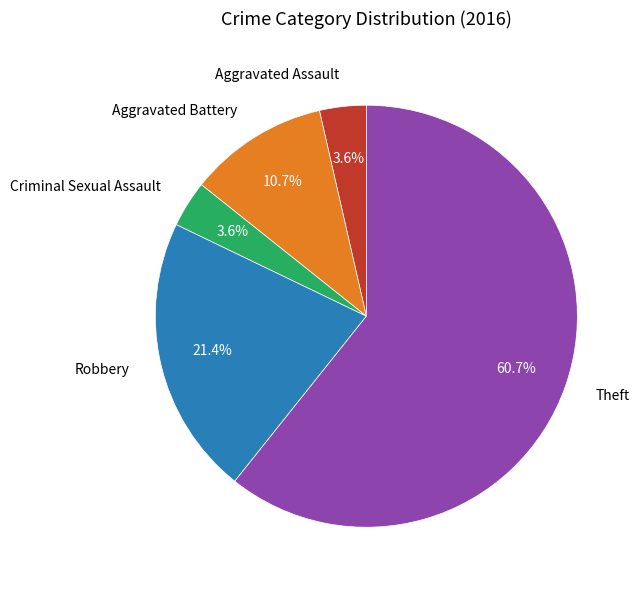

Which slice represents more than half of the pie?

Theft